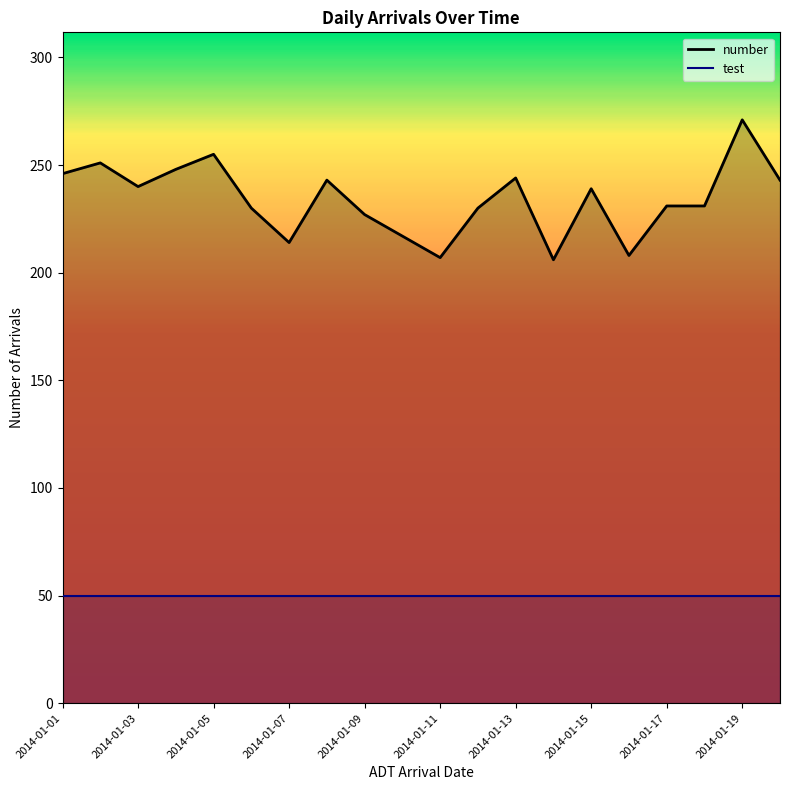

The value of test at 2014-01-07 is 50. True or false?

True